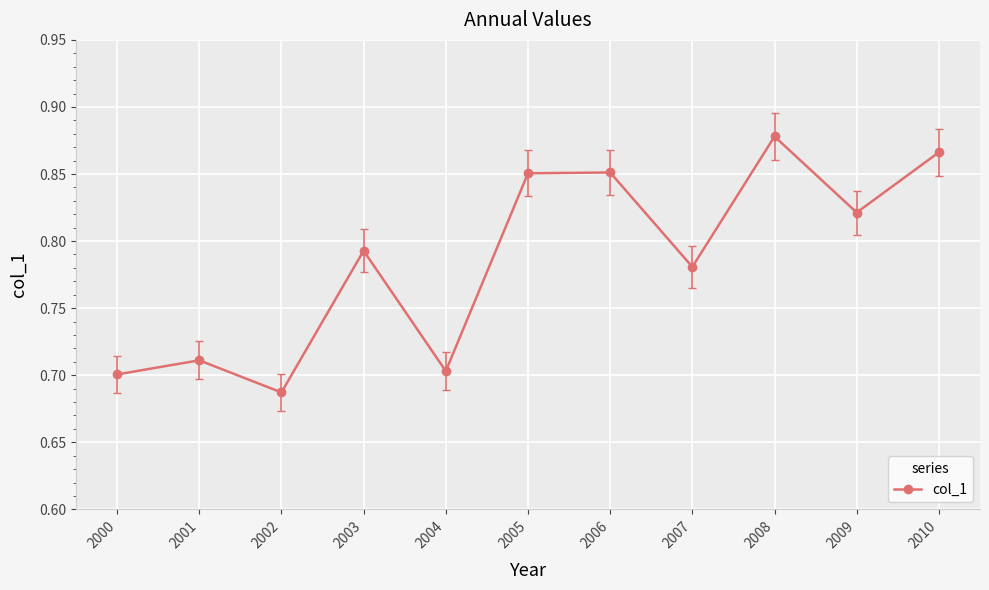

At which category does the chart reach its minimum across all series?

2002